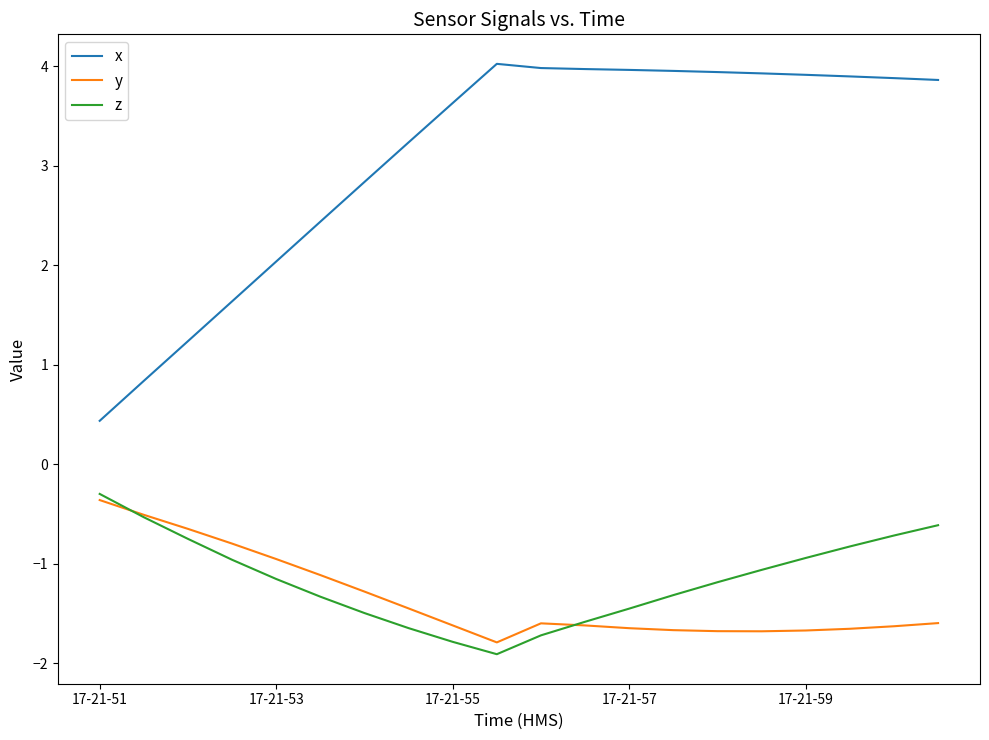

What are all the series names shown in the legend?

x, y, z